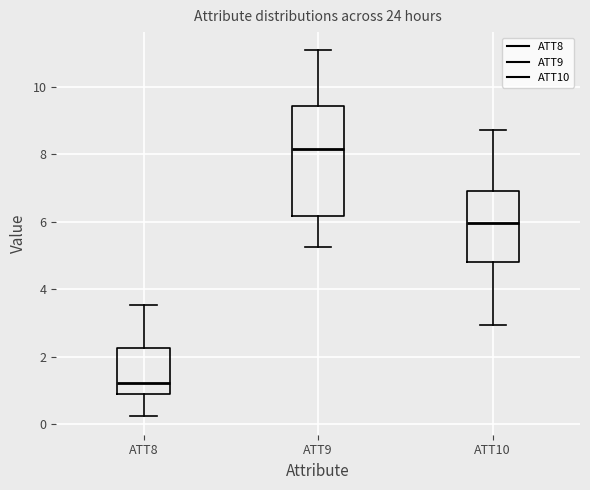

Reading left to right, read every box against the y-axis: the position of its median line, the range the box covers, and the ends of its whiskers. The values are not printed on the chart, so give them approximately, as read against the axis.

ATT8: median 1.2, box 0.8 to 2.2, whiskers 0.2 to 3.6
ATT9: median 8.2, box 6.2 to 9.4, whiskers 5.2 to 11.0
ATT10: median 6.0, box 4.8 to 7.0, whiskers 3.0 to 8.8